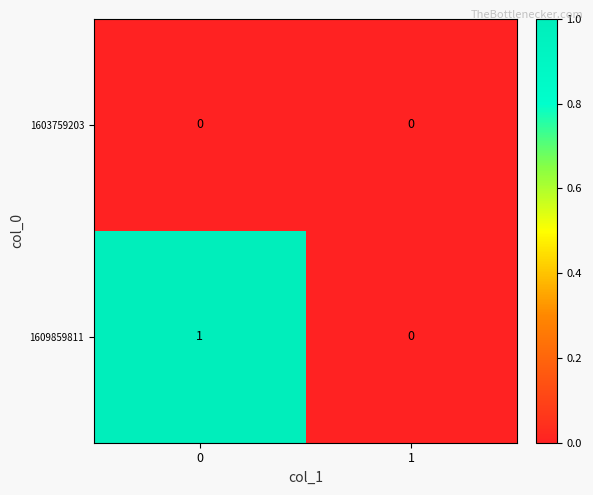

Rank the series at 0 from lowest to highest value.

1603759203, 1609859811